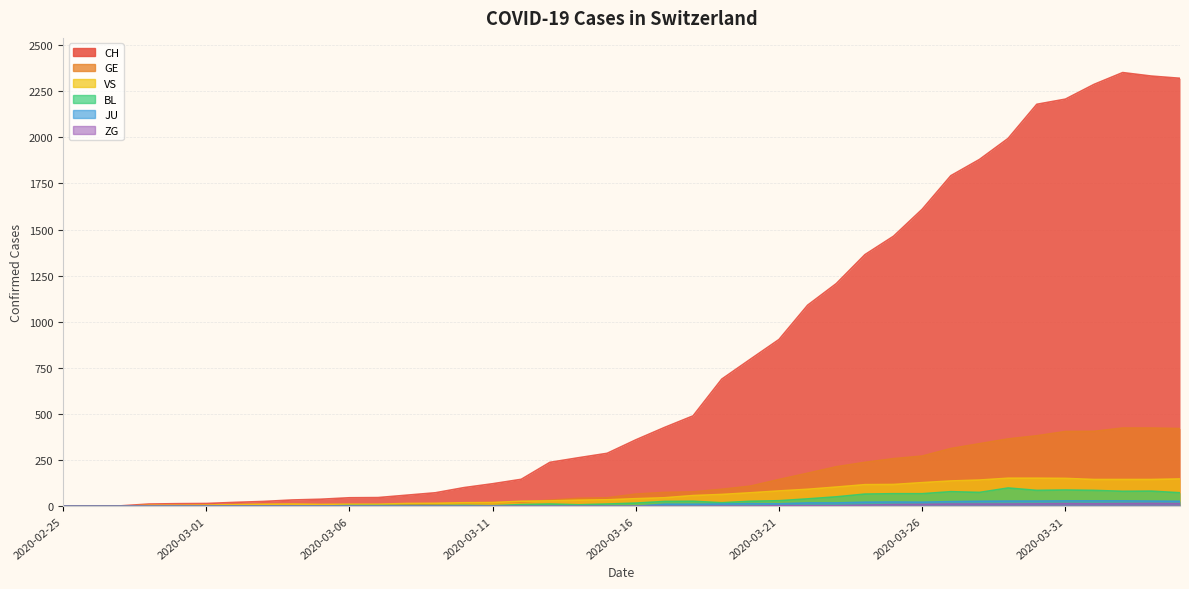

What is the difference between the ZG values at 2020-03-03 and 2020-03-21?

3